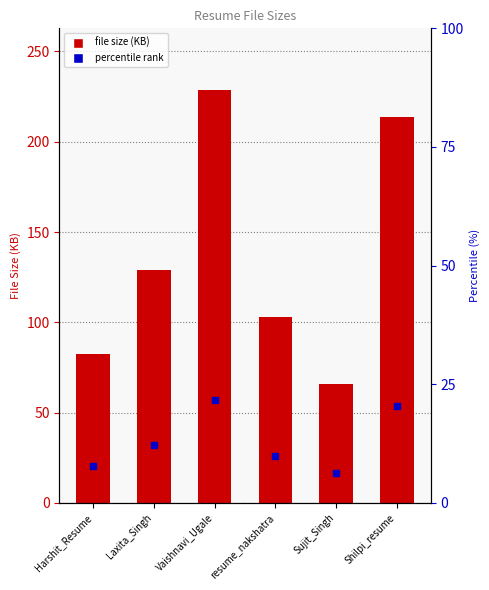

What is the label of the 2nd bar from the right?

Sujit_Singh